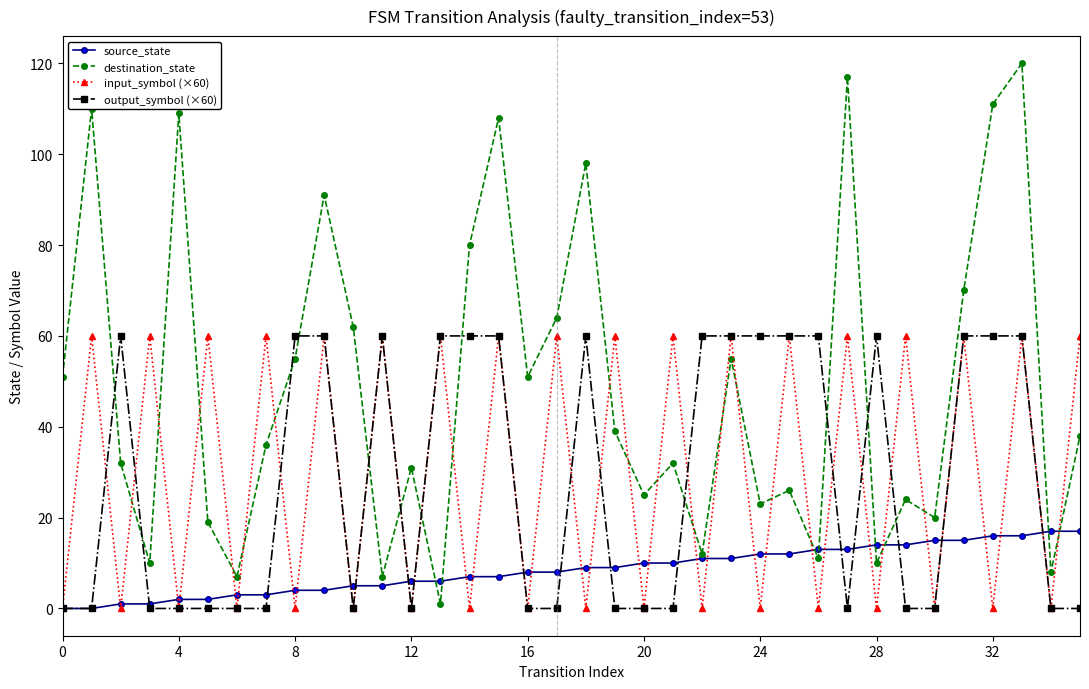

Which series ends up on top after the final intersection of output_symbol (×60) and destination_state?

destination_state